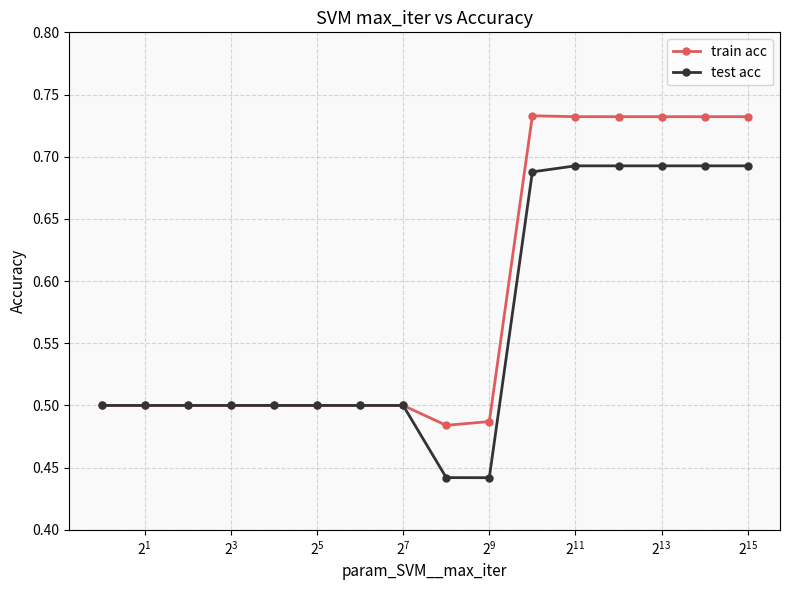

Which series has the widest spread of values?

test acc